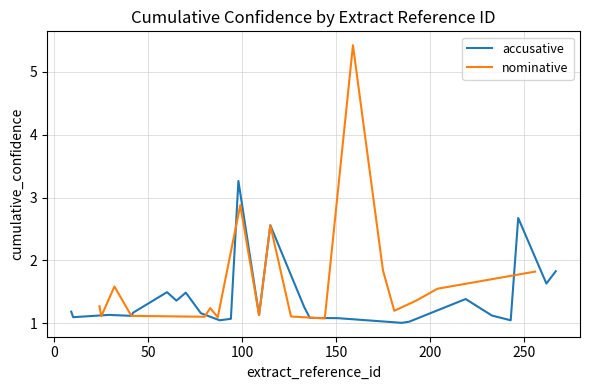

What is the sum of all accusative values?

35.4